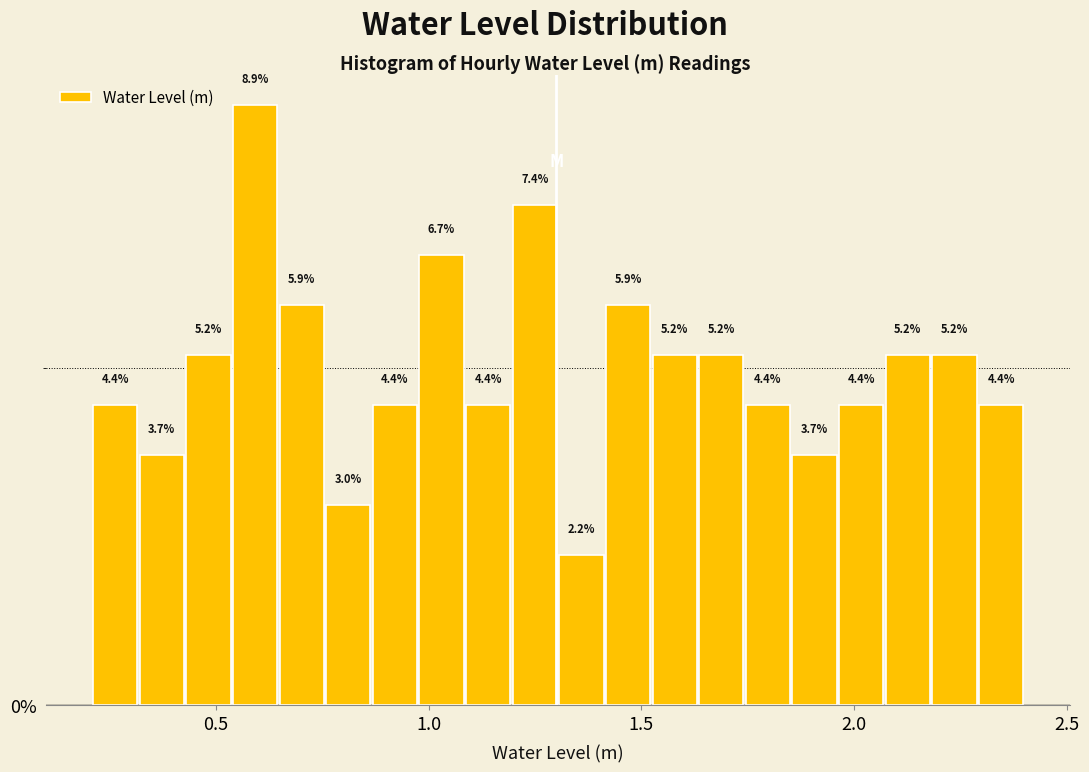

Around what value on the x-axis is the tallest bar? Give the approximate position of its centre, as read against the axis.

0.60